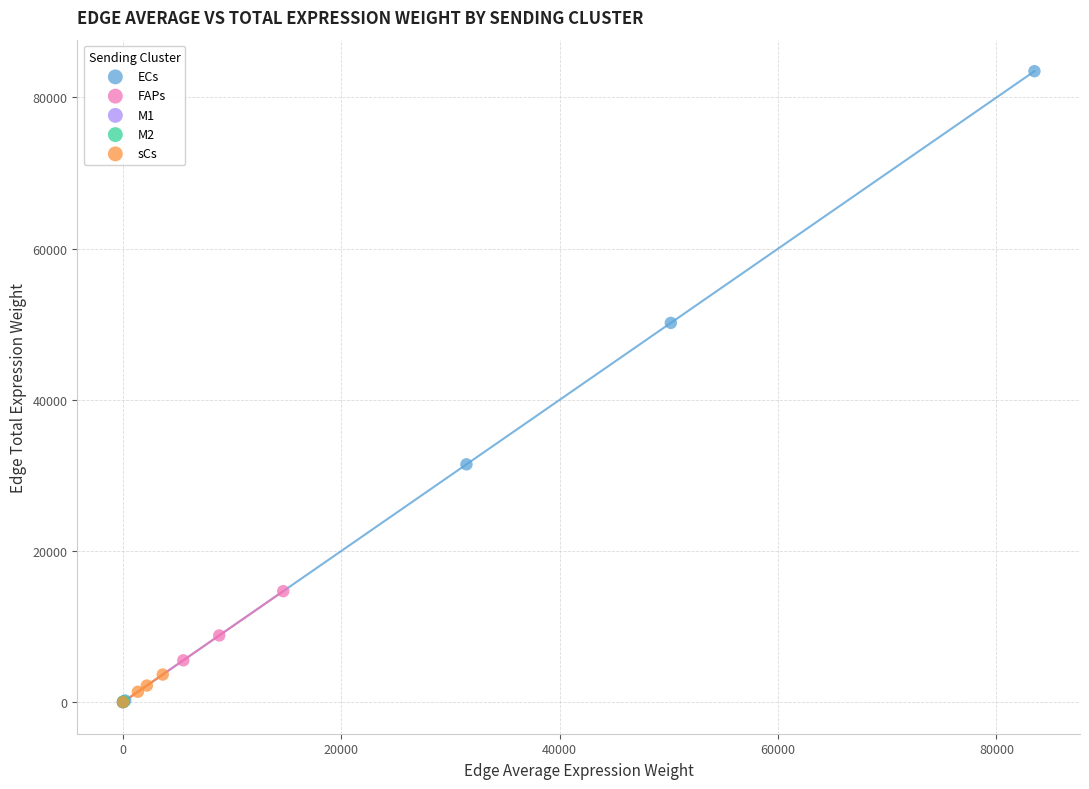

Which series has the widest spread of Y values?

ECs